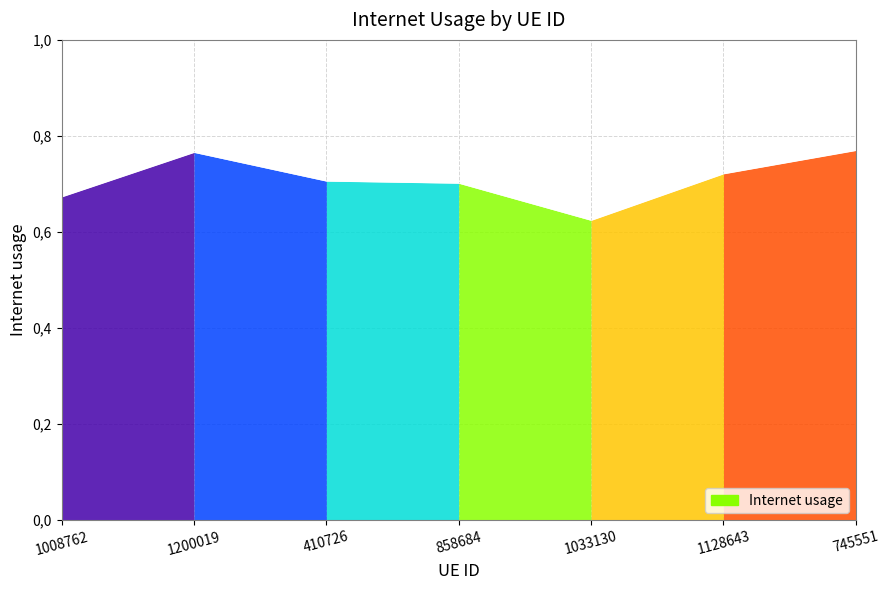

What is the label of the 4th point from the left?

858684